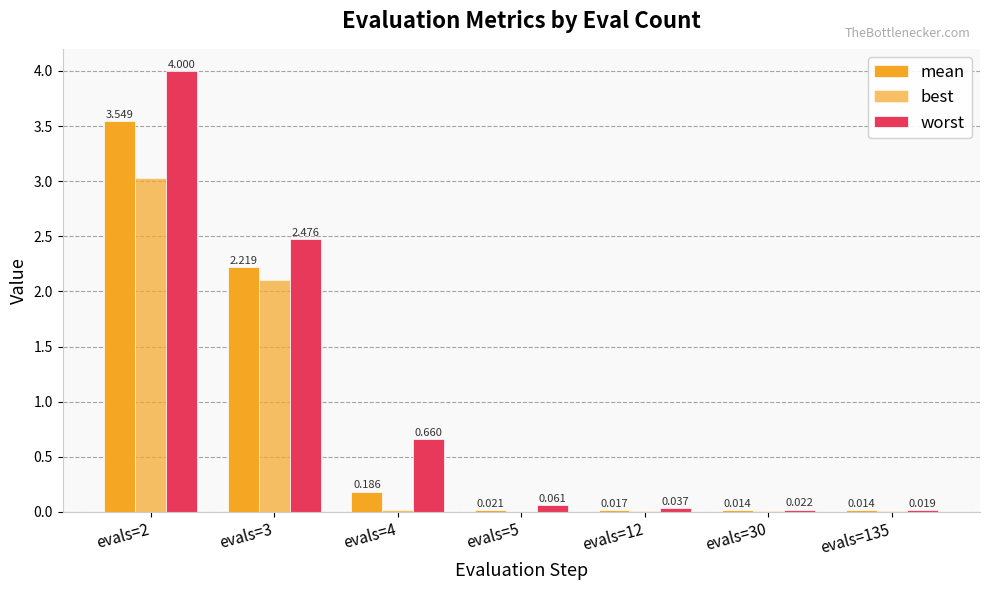

The worst series shows 0.7 at evals=4. True or false?

True